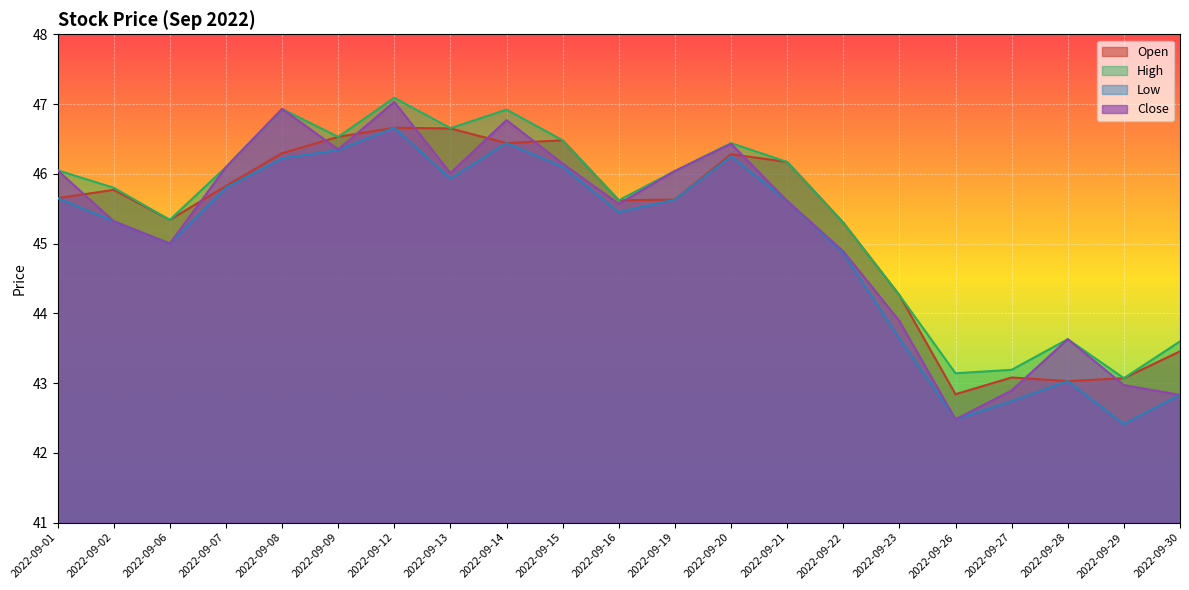

Where is the first local maximum for Low?

2022-09-12